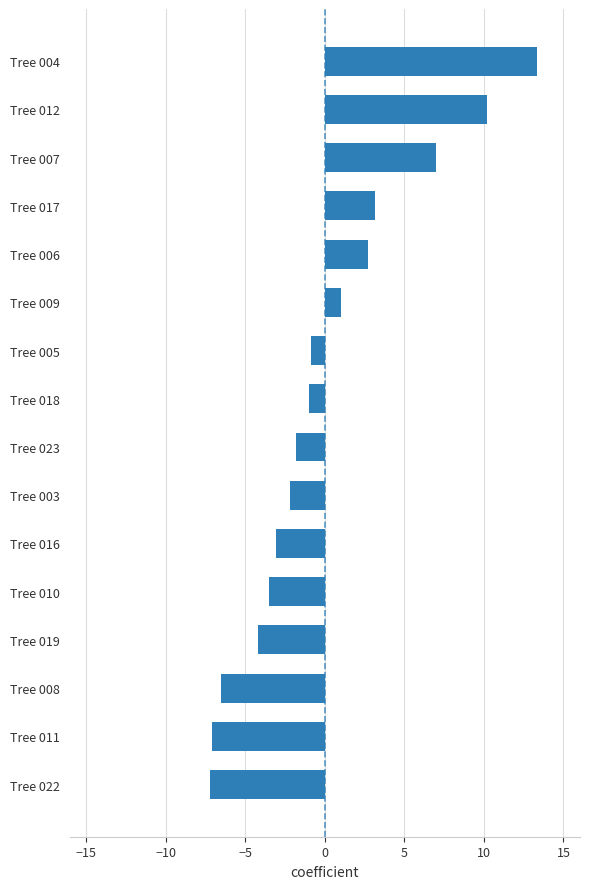

Are the bars grouped side by side (vs. stacked)?

No